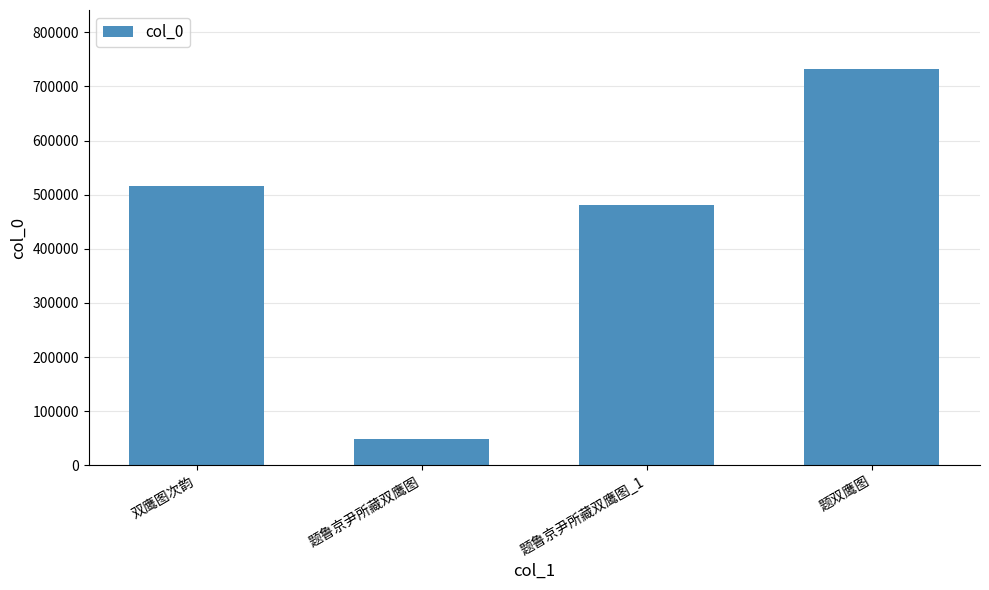

What position from the right is 双鹰图次韵?

4